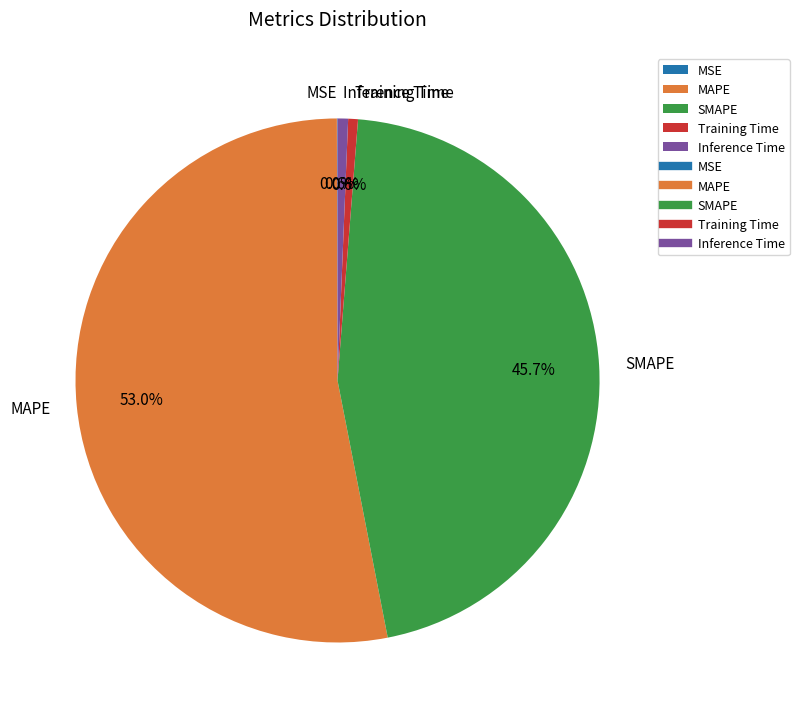

Combined, what portion of the pie is Training Time and SMAPE?

46.3%